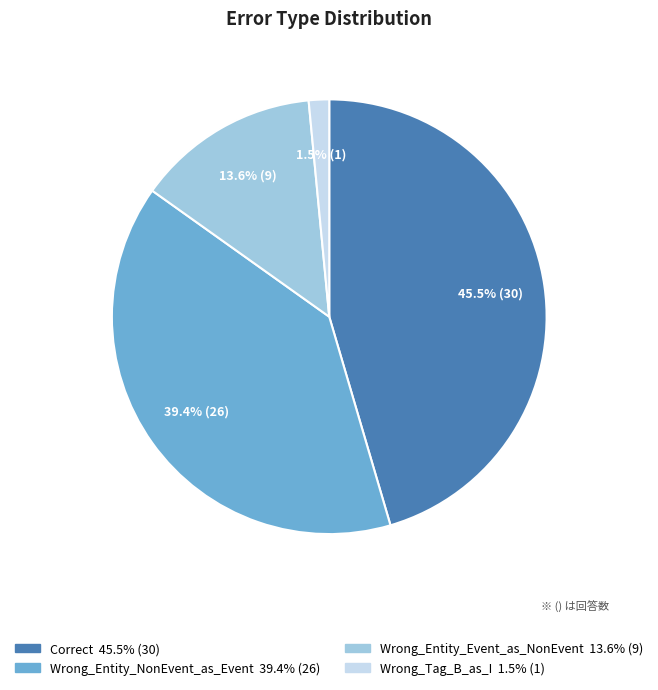

How much of the chart is everything except Correct?

54.5%